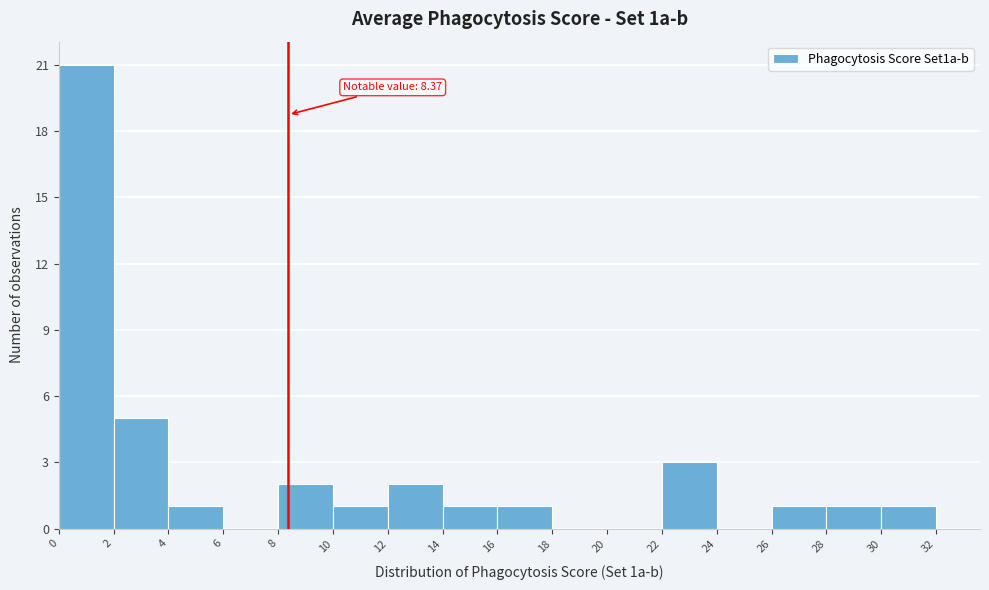

Which range on the x-axis has the tallest bar?

0 to 2